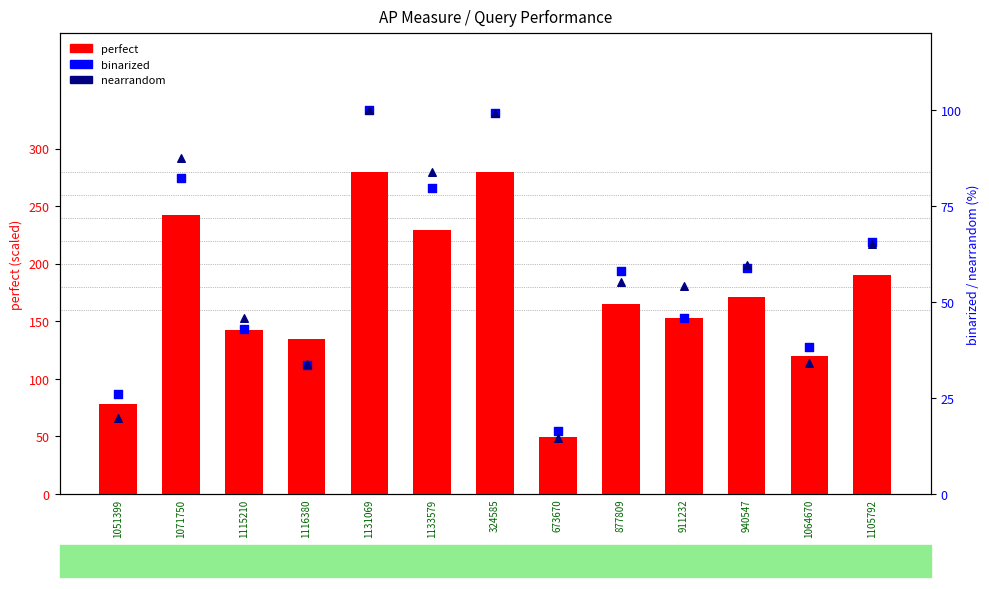

Is the value of binarized at 1051399 greater than the value of perfect at 673670?

No